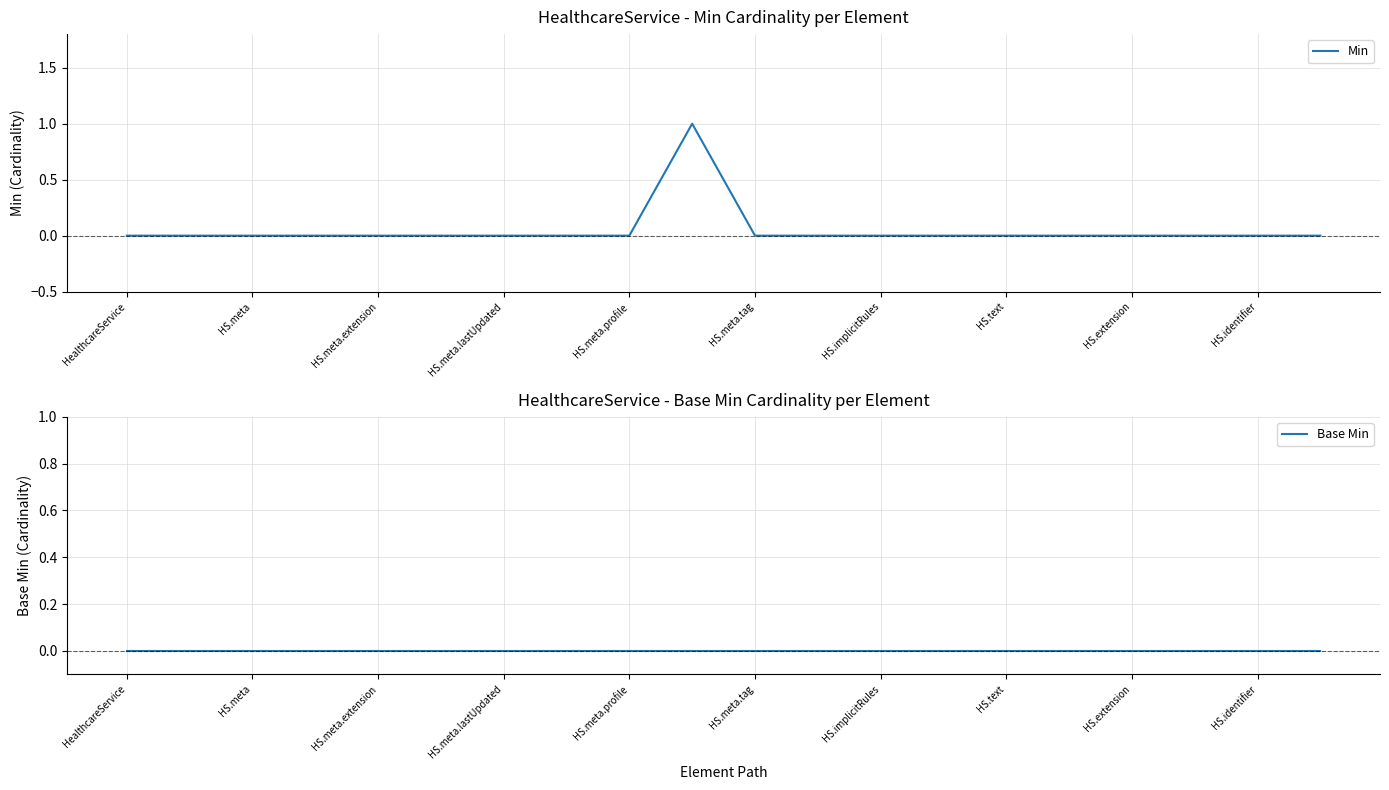

Which category has the lowest value across all series?

HealthcareService